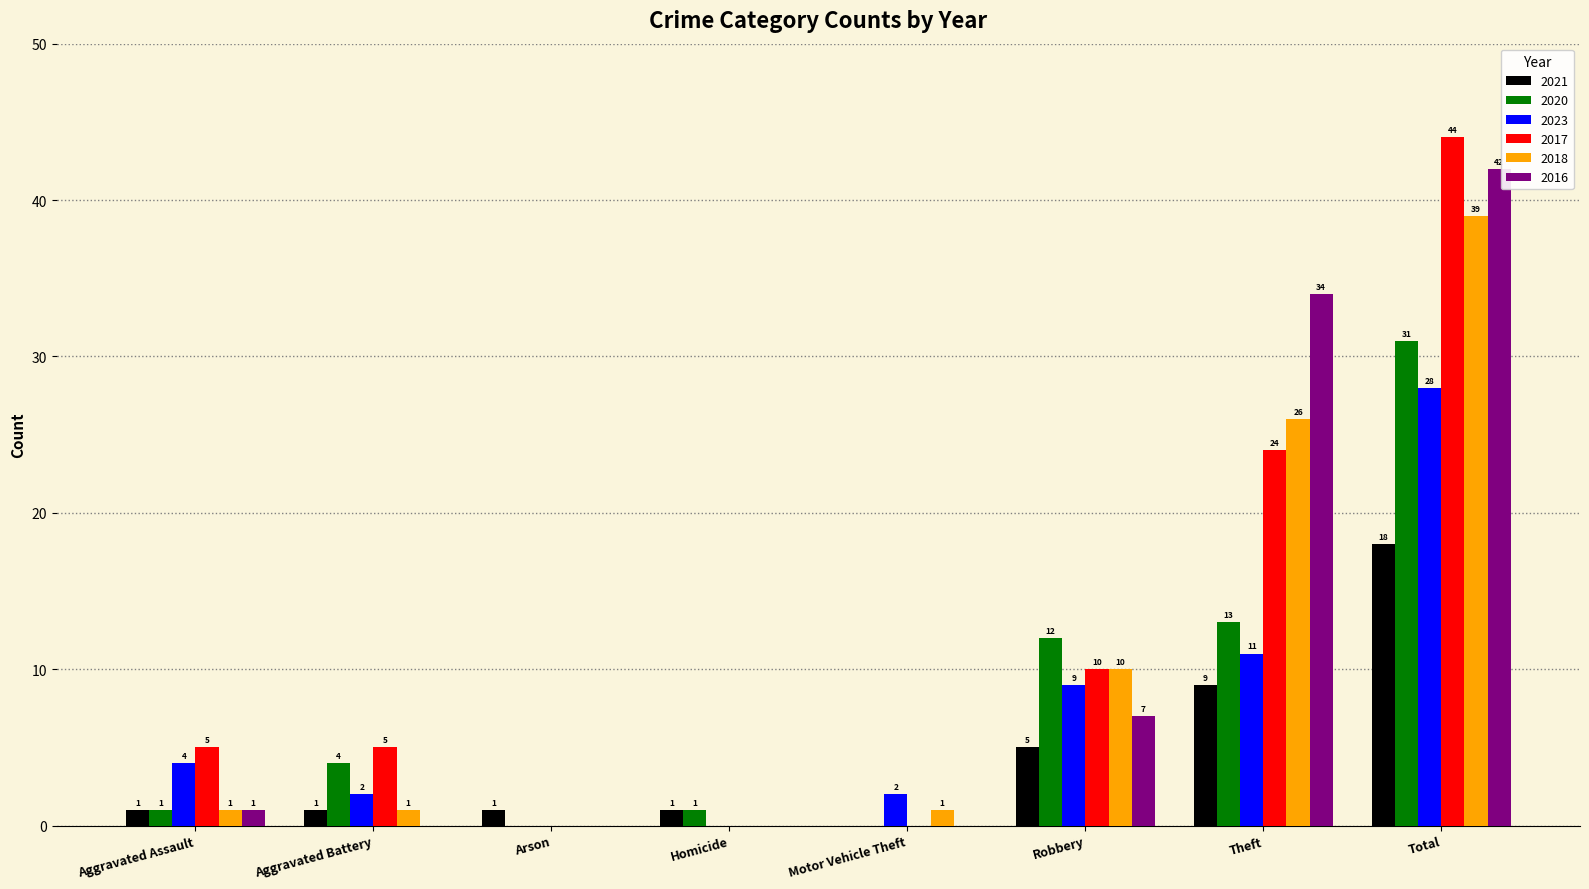

Which series changed the most between Aggravated Assault and Aggravated Battery?

2020